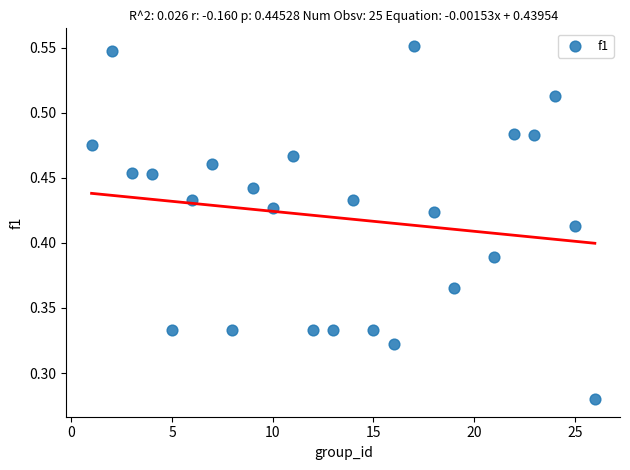

What is the range of X values (max minus min)?

25.0